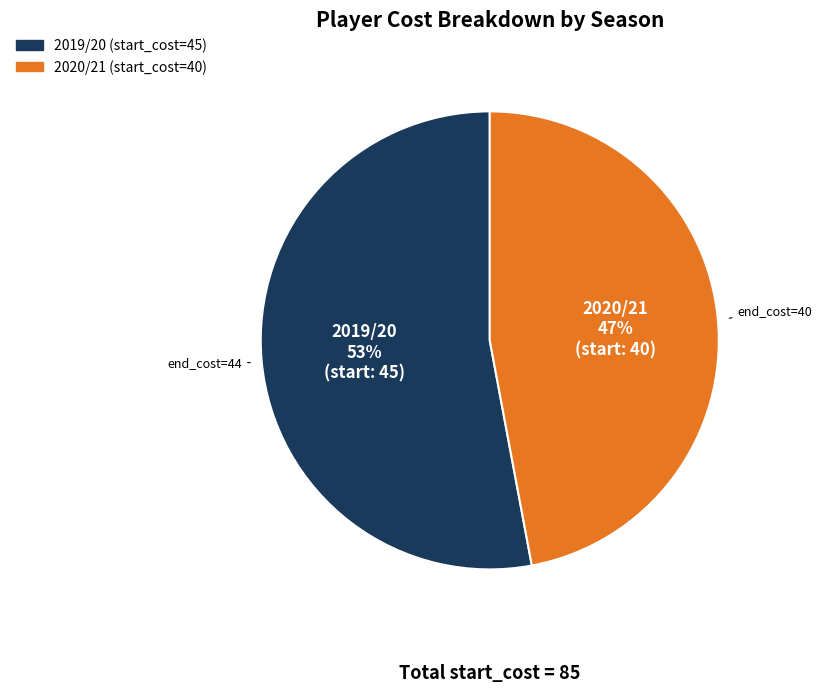

To the nearest percent, what is the average slice percentage?

50%